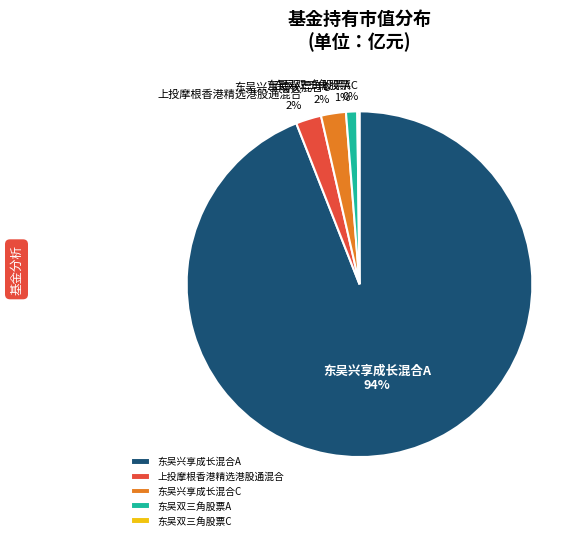

To the nearest percent, what is the average slice percentage?

20%